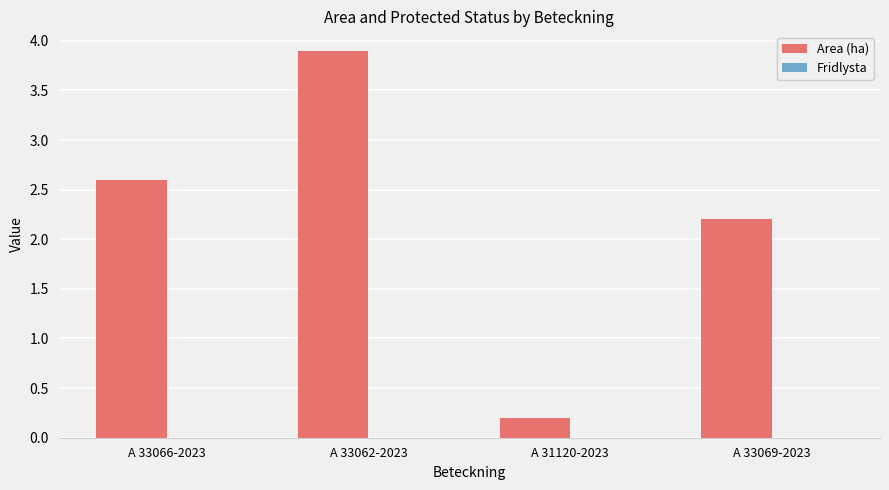

What is the change in value from A 33066-2023 to A 33062-2023?

+1.3